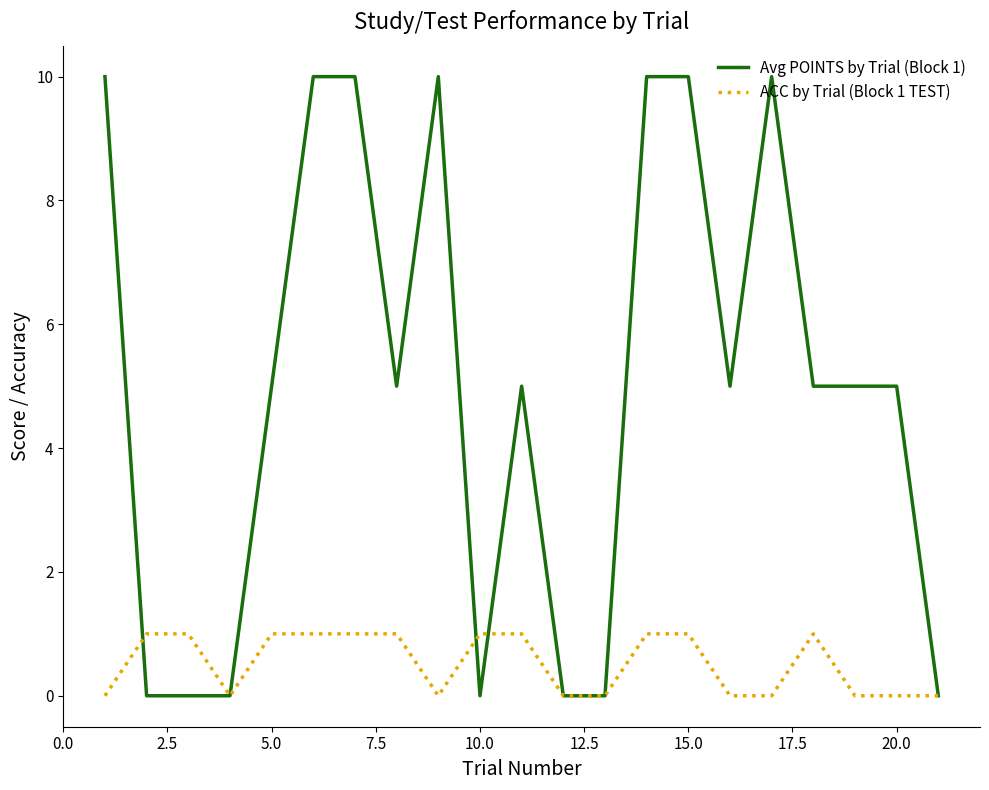

Which series has the widest spread of values?

Avg POINTS by Trial (Block 1)